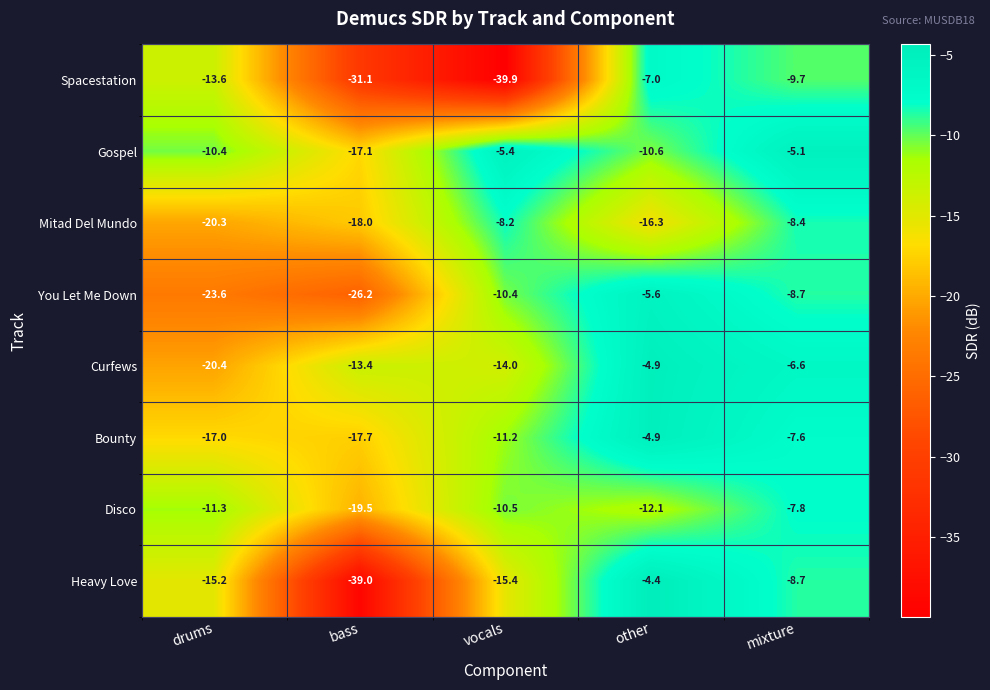

Where is You Let Me Down nearest to the value -15?

vocals